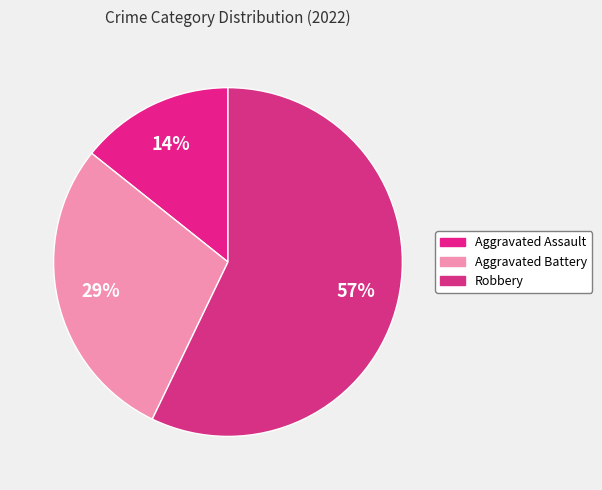

How many slices are in this pie chart?

3